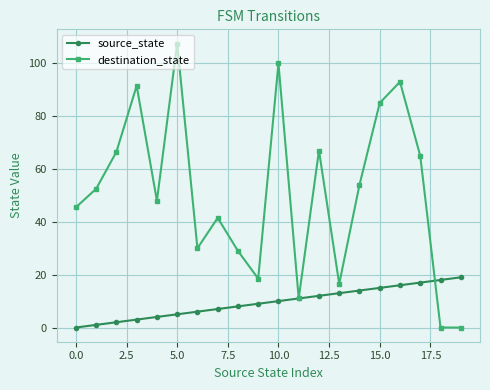

List the series in order of their peak value, lowest first.

source_state, destination_state